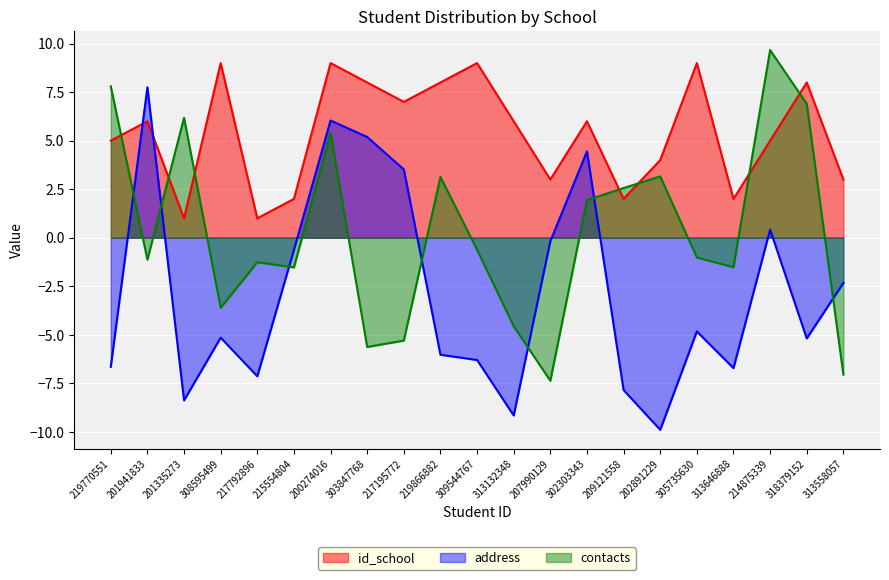

After their last crossing, which series has the higher values: address or id_school?

id_school